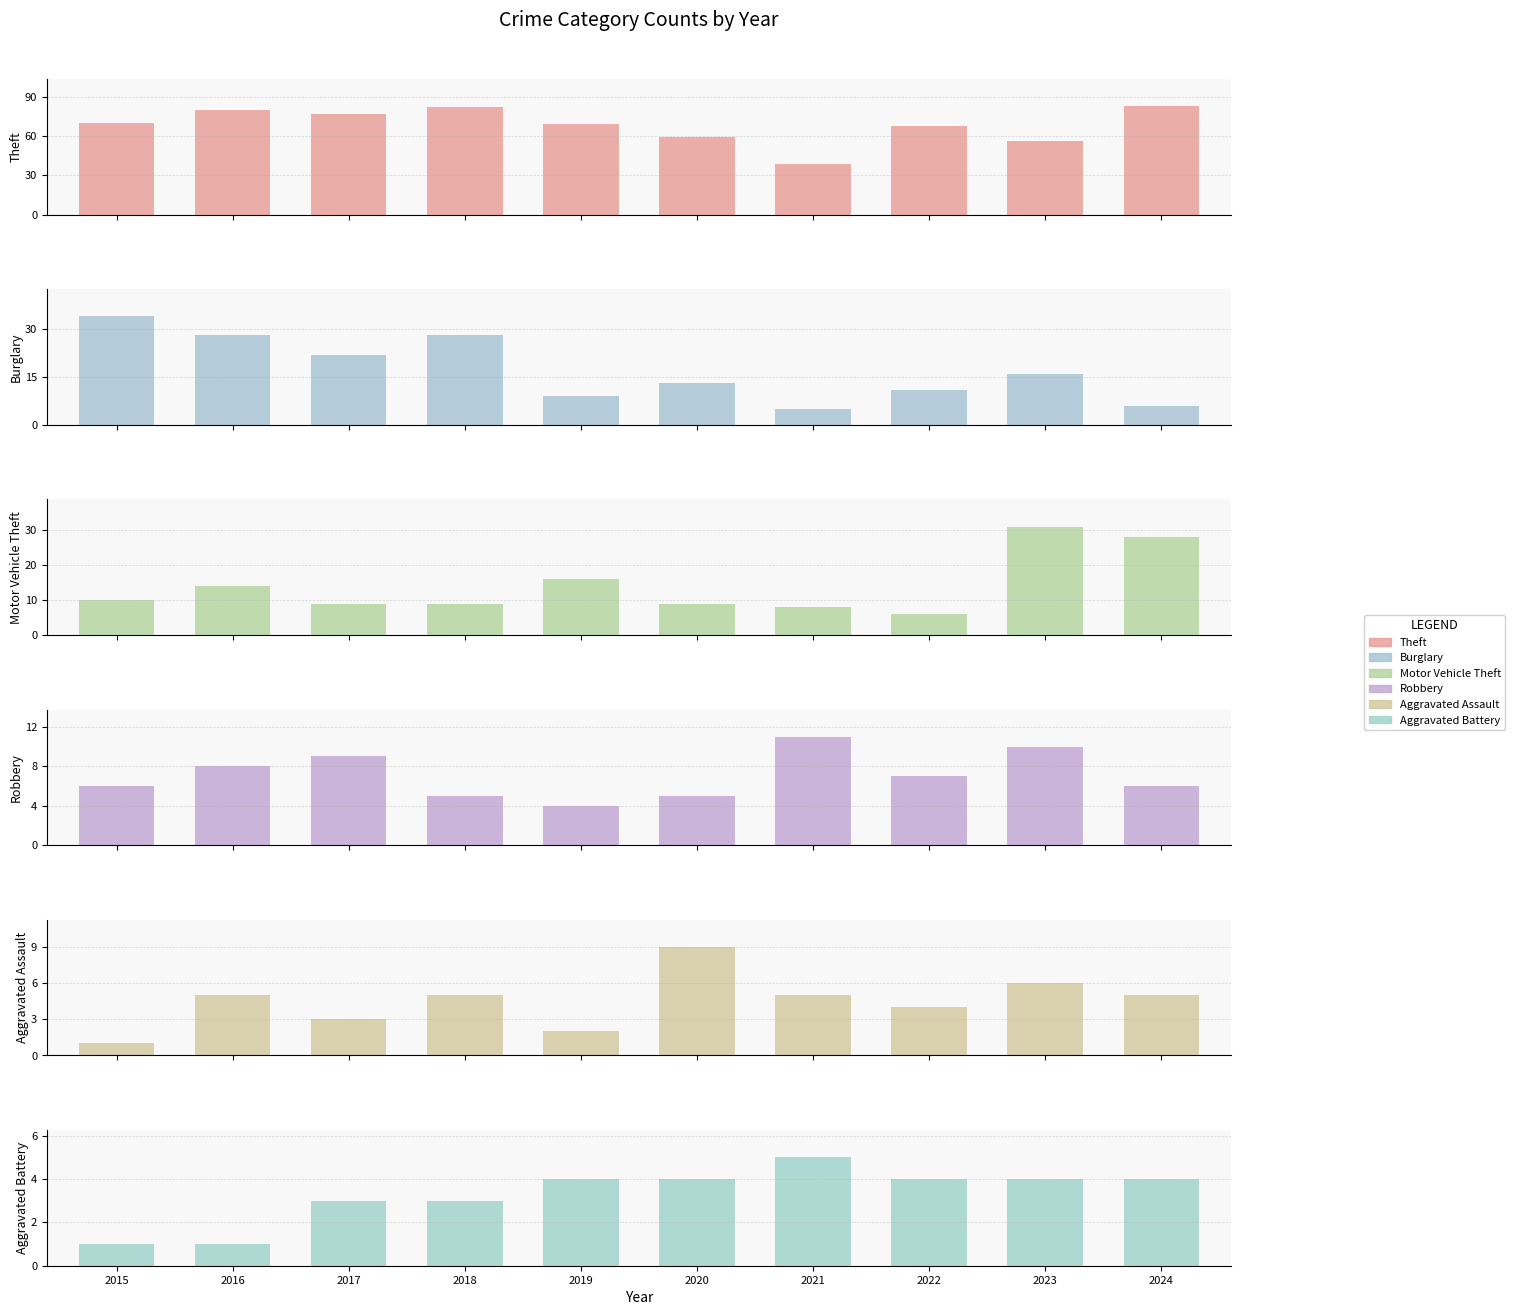

Does the chart contain any negative values?

No